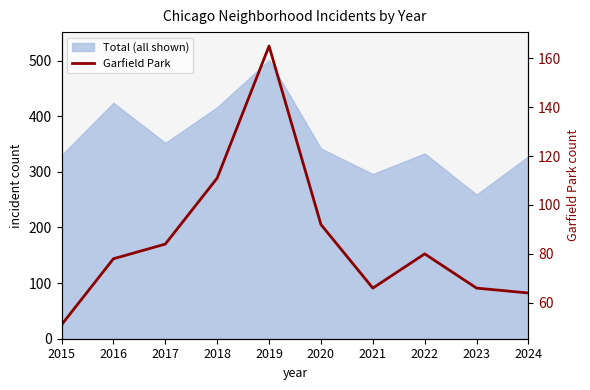

What is the minimum value shown in the chart?

51